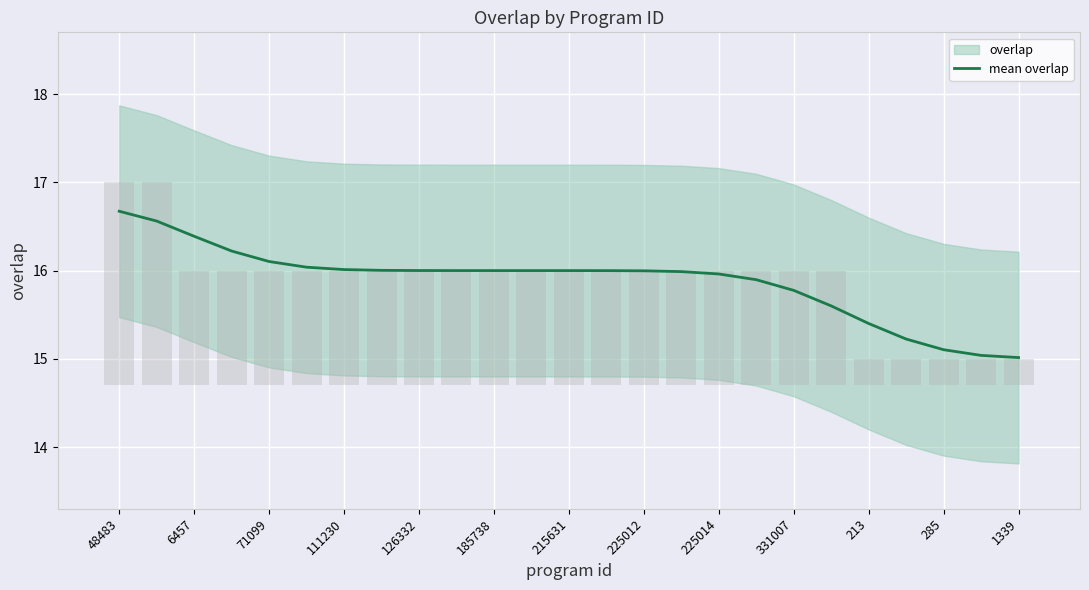

Count the number of categories in the chart.

25